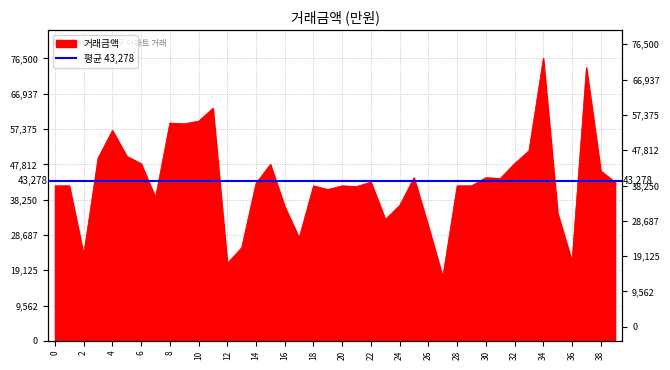

Where is the first local maximum?

4